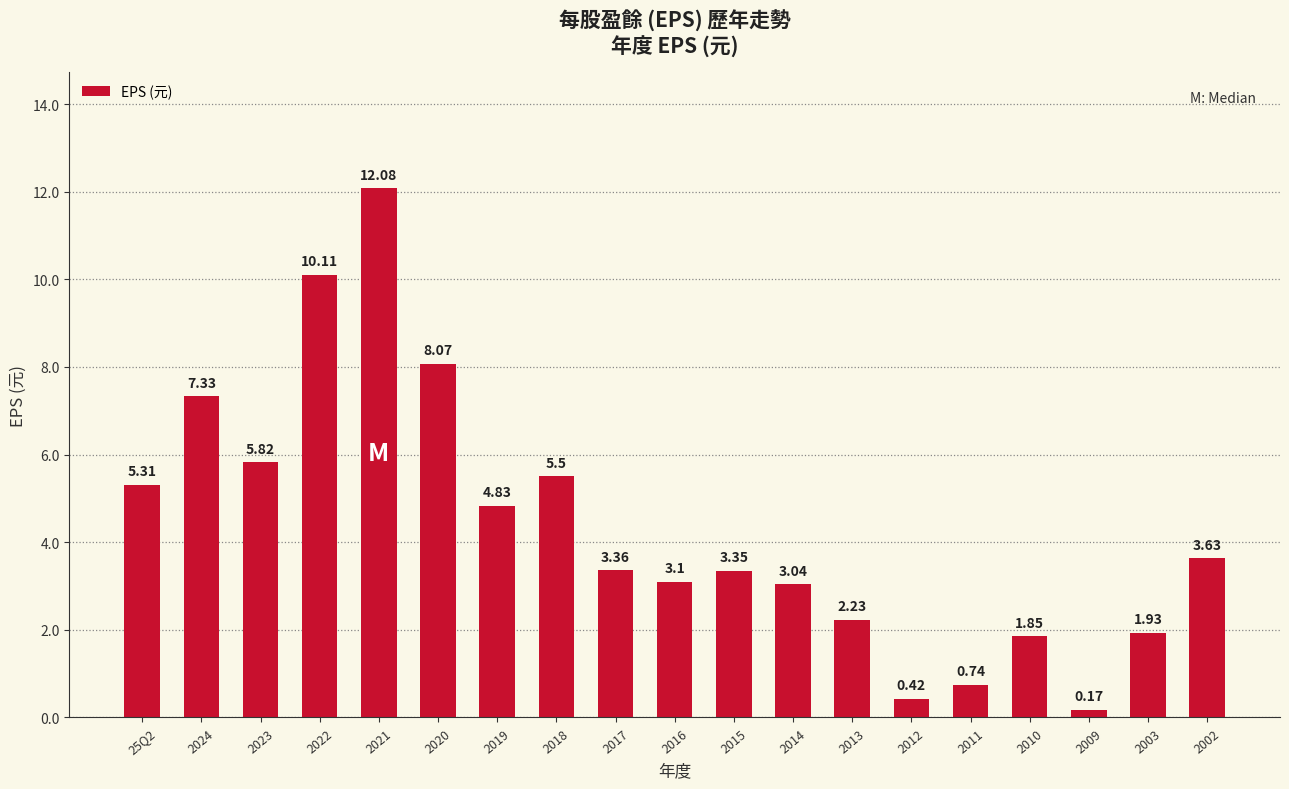

Rank the categories by value from highest to lowest.

2021, 2022, 2020, 2024, 2023, 2018, 25Q2, 2019, 2002, 2017, 2015, 2016, 2014, 2013, 2003, 2010, 2011, 2012, 2009